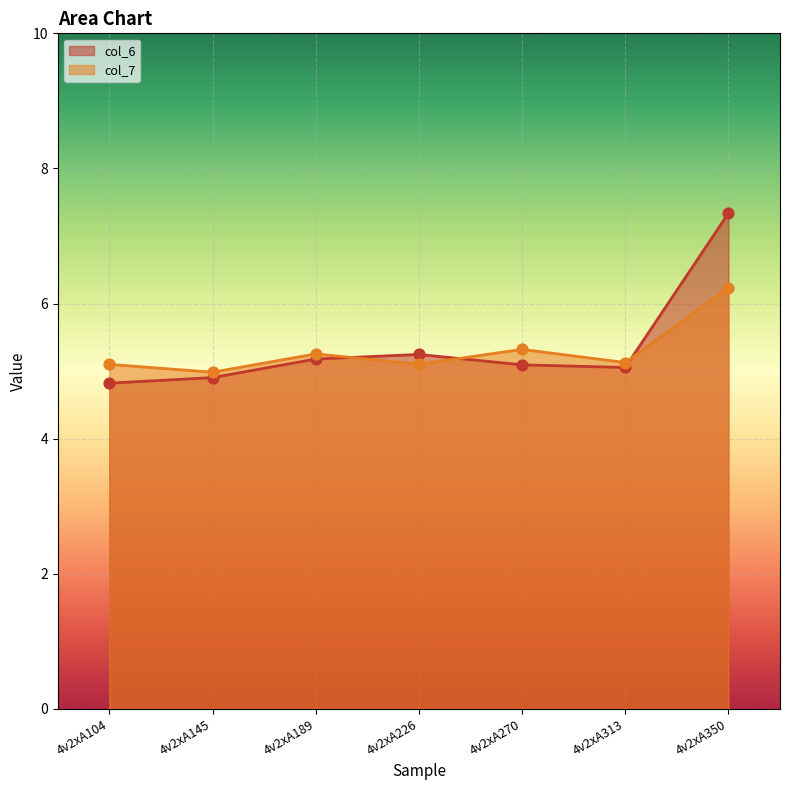

What are all the series names shown in the legend?

col_6, col_7